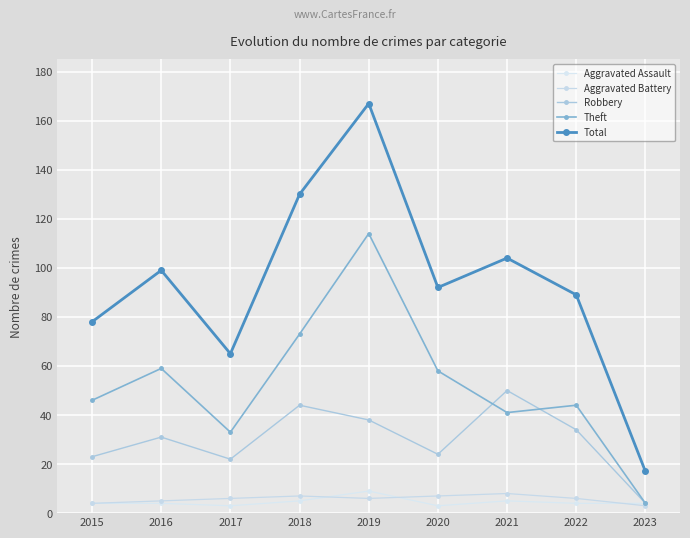

What is the minimum value for Aggravated Battery?

3